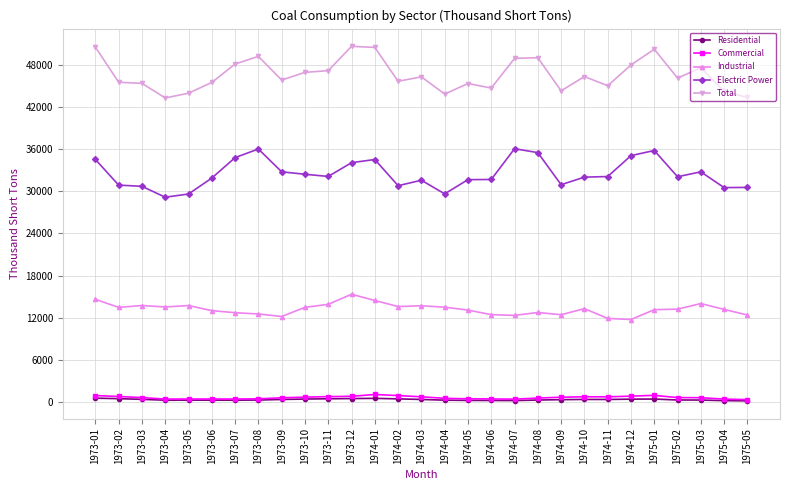

At how many categories does at least one series exceed 20262?

29